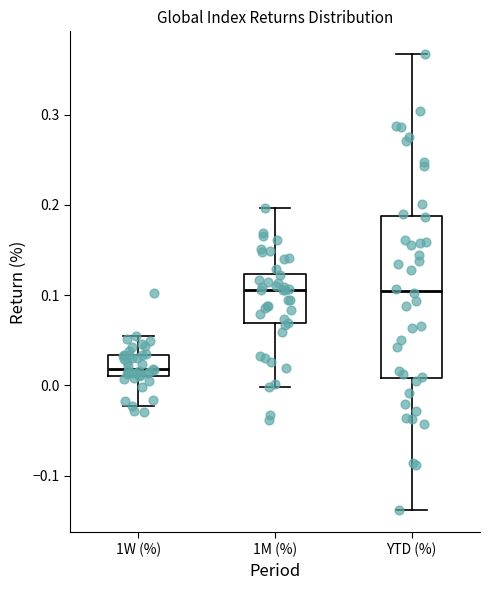

Where does the lower whisker of the box for 1M (%) end on the y-axis? The values are not printed on the chart, so give them approximately, as read against the axis.

0.00